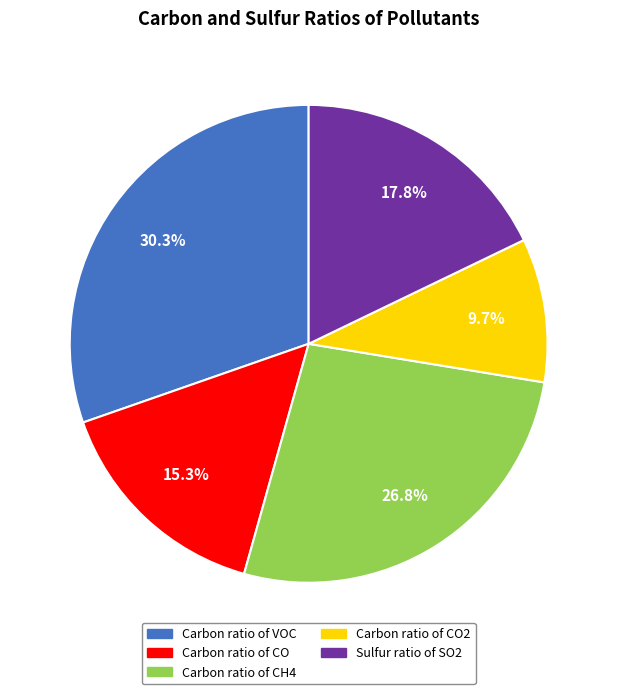

Does Sulfur ratio of SO2 represent more than half of the total?

No